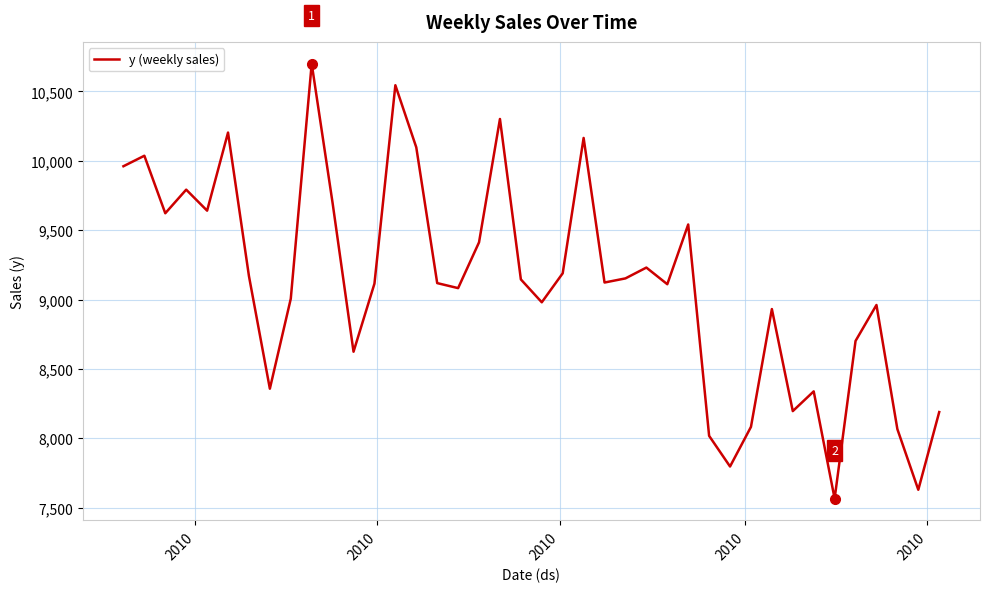

What is the smallest value displayed?

7565.5